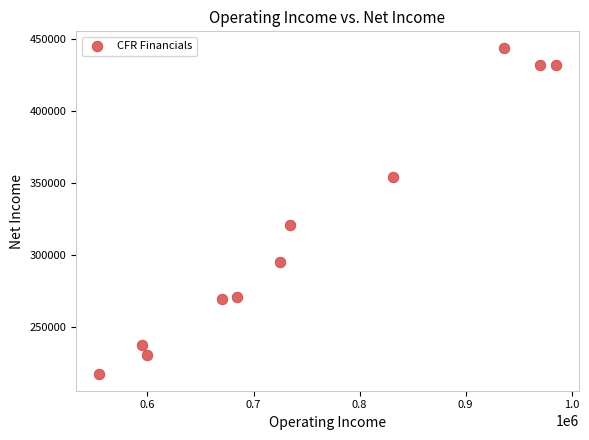

What is the range of X values (max minus min)?

430500